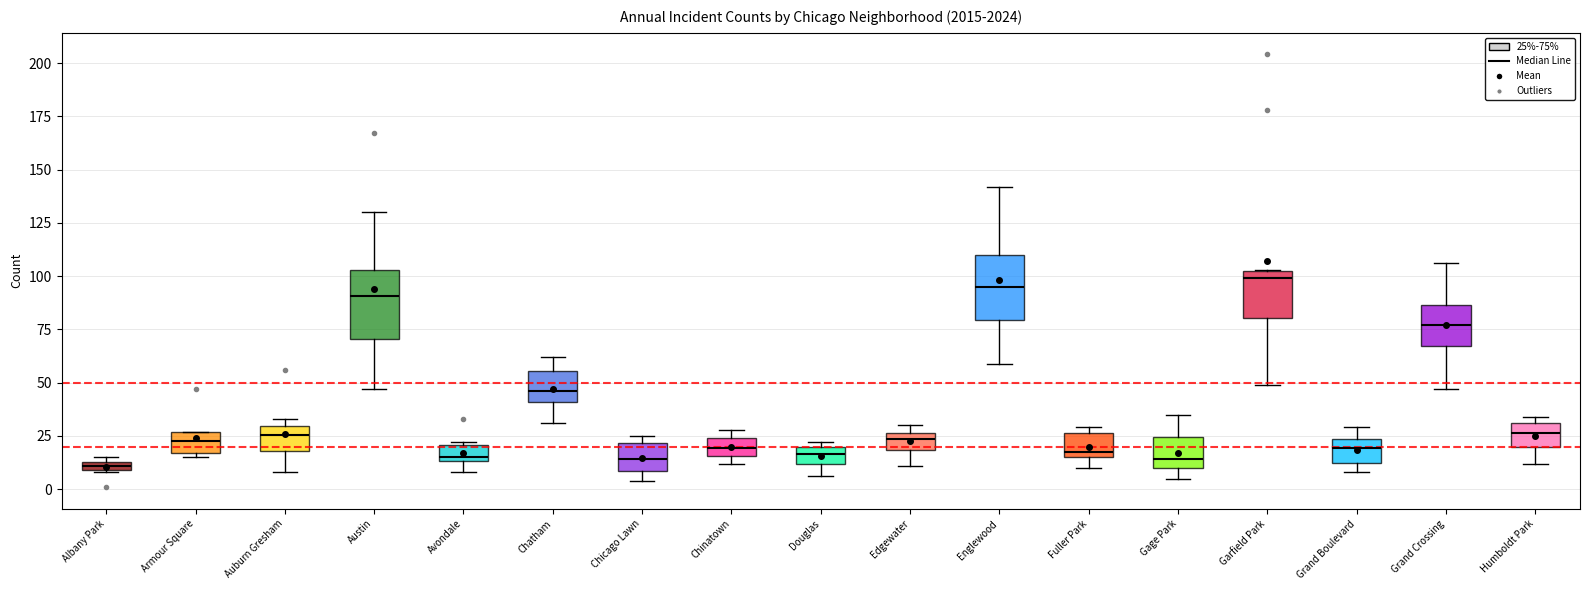

Where is the lower edge of the box for Armour Square on the y-axis? The values are not printed on the chart, so give them approximately, as read against the axis.

15